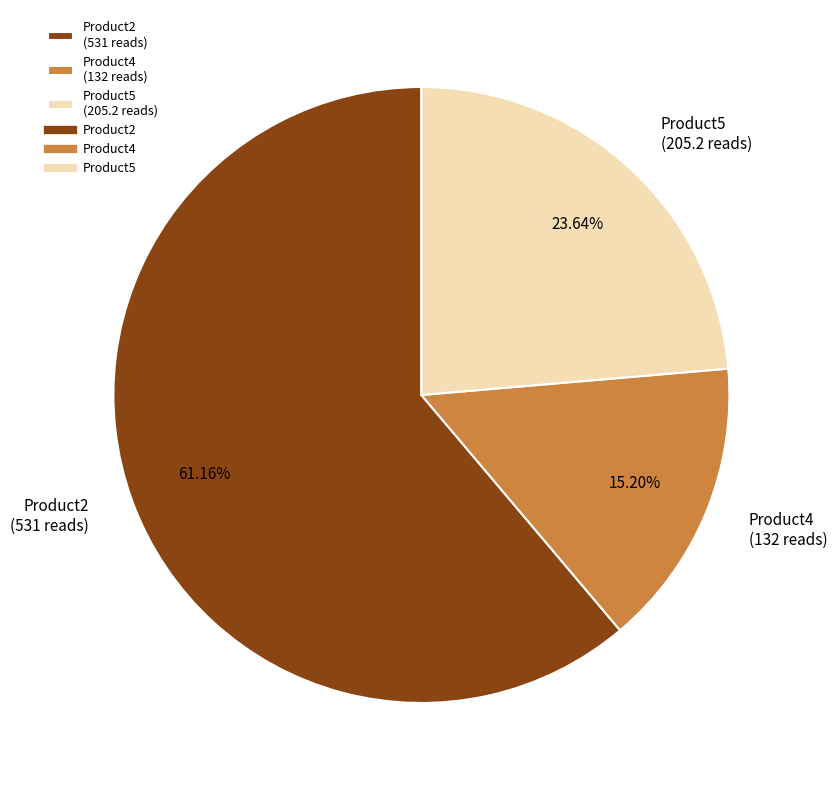

Combined, do Product4 and Product5 account for over 50%?

No